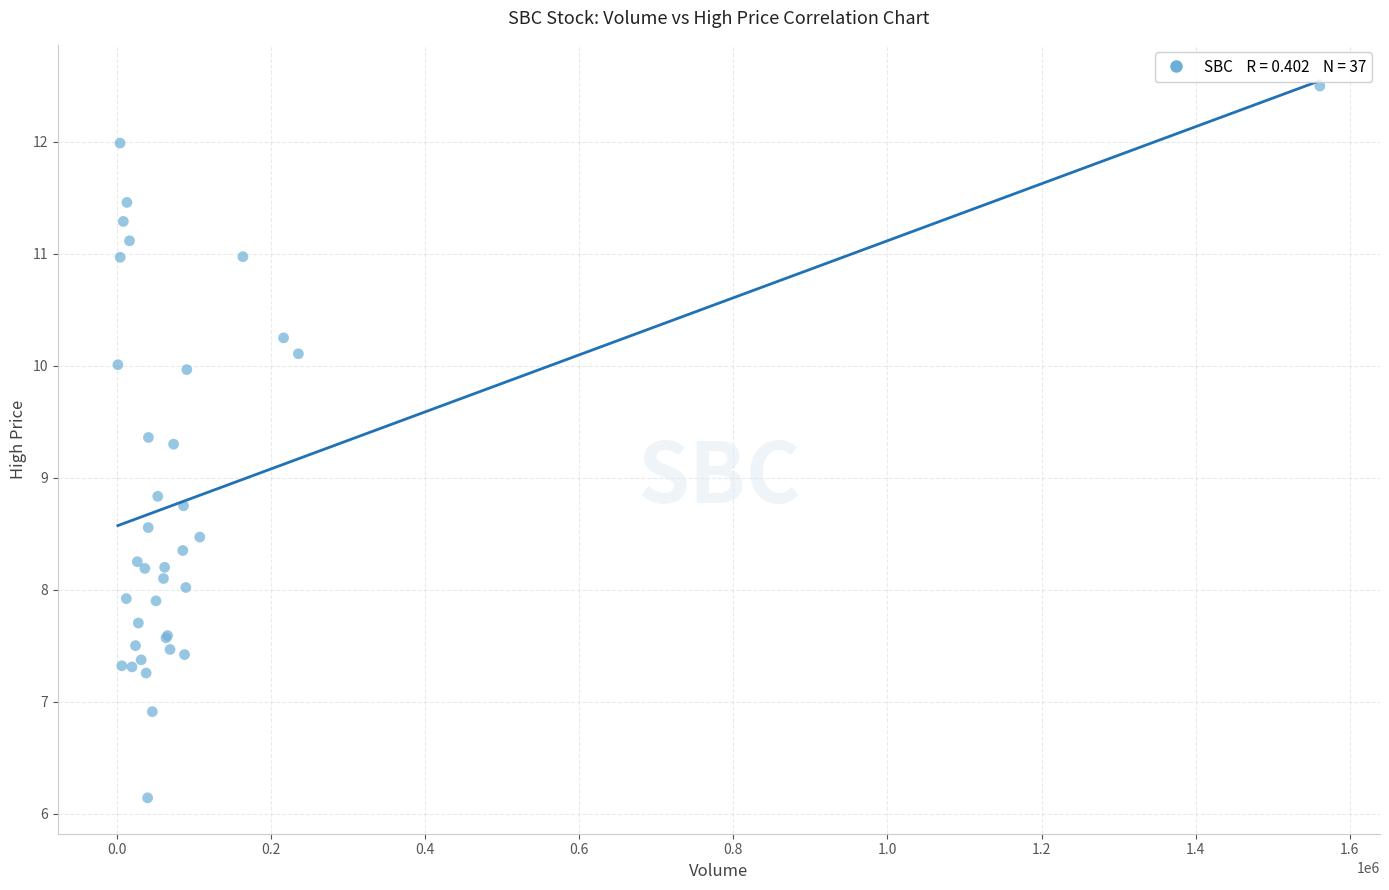

What Y value in the scatter plot is closest to 9?

8.8